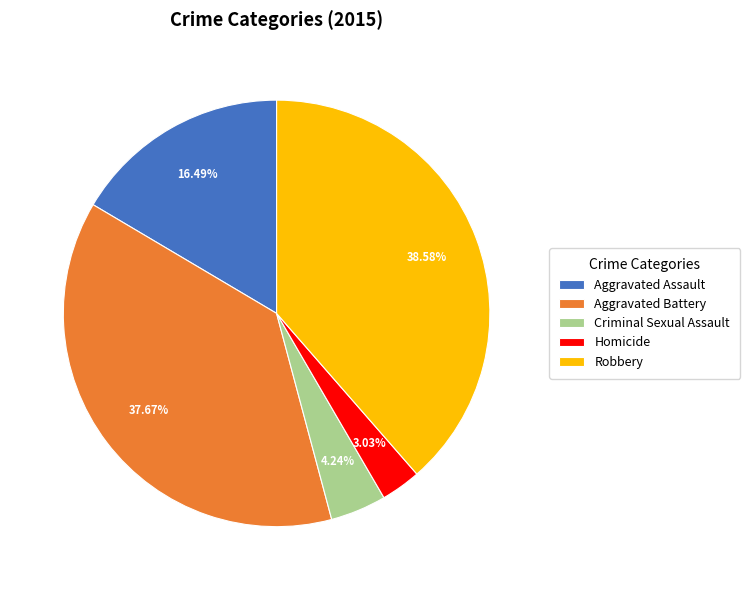

Which category has the smallest portion of the pie?

Homicide